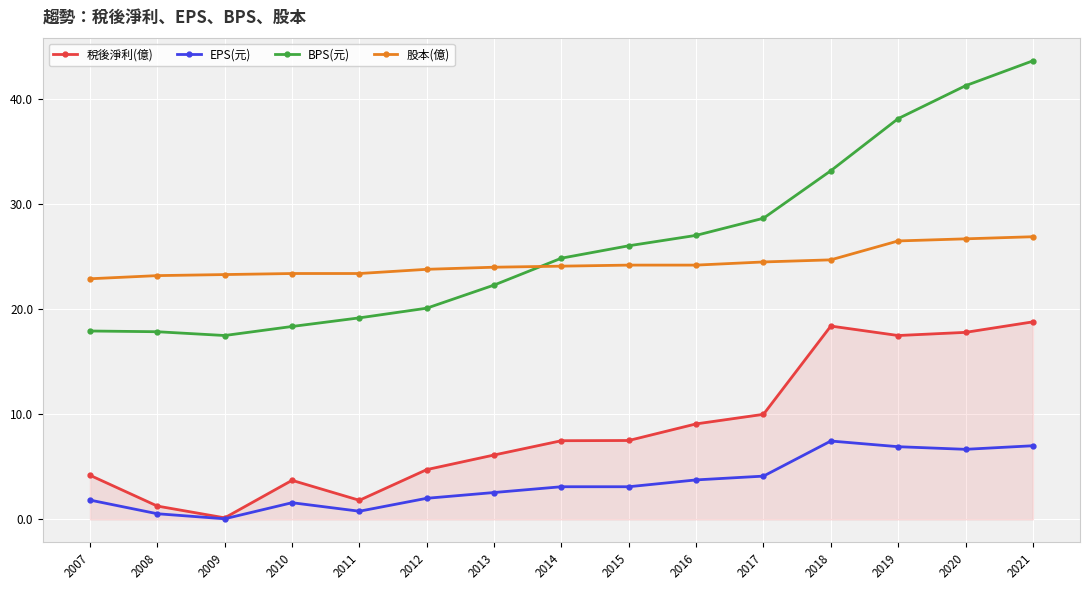

Is this an area chart (filled region under the line)?

No